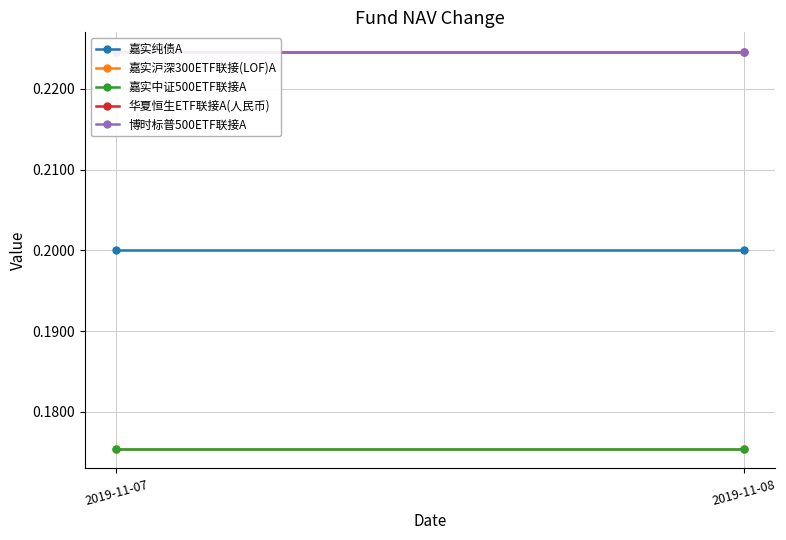

Is the value of 嘉实中证500ETF联接A at 2019-11-08 greater than the value of 博时标普500ETF联接A at 2019-11-08?

No